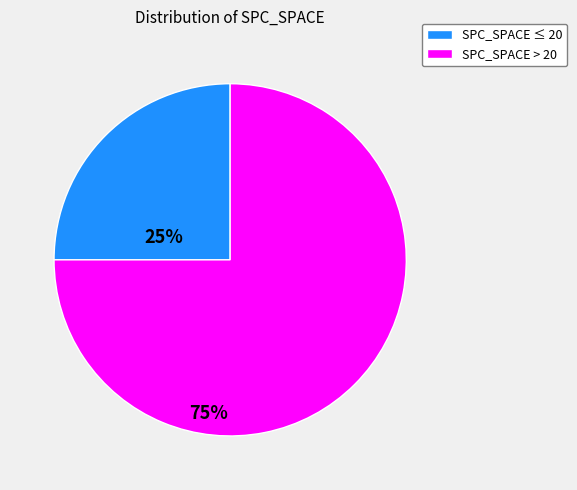

Is there a majority slice in this chart?

Yes